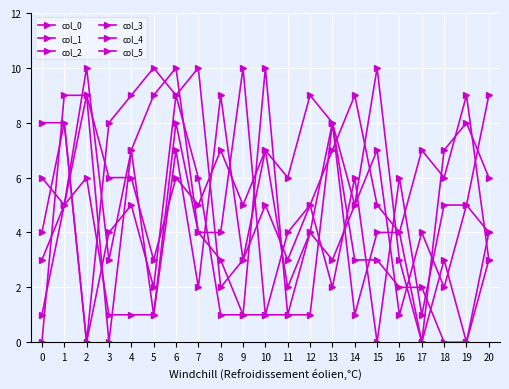

Count the number of data series in this chart.

6